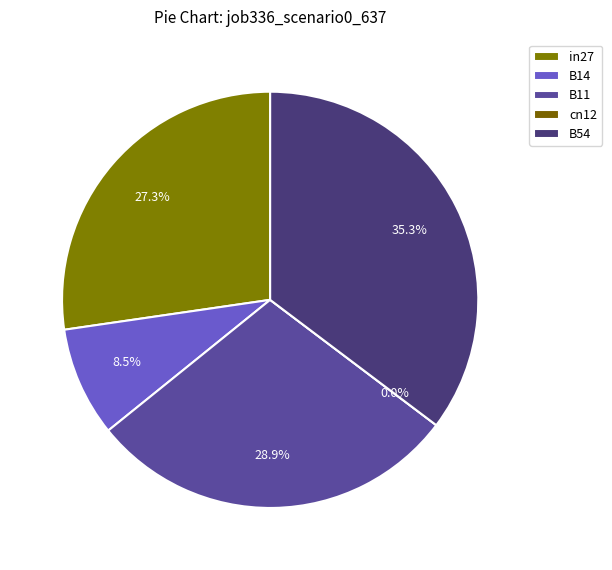

Which category has the smallest portion of the pie?

cn12